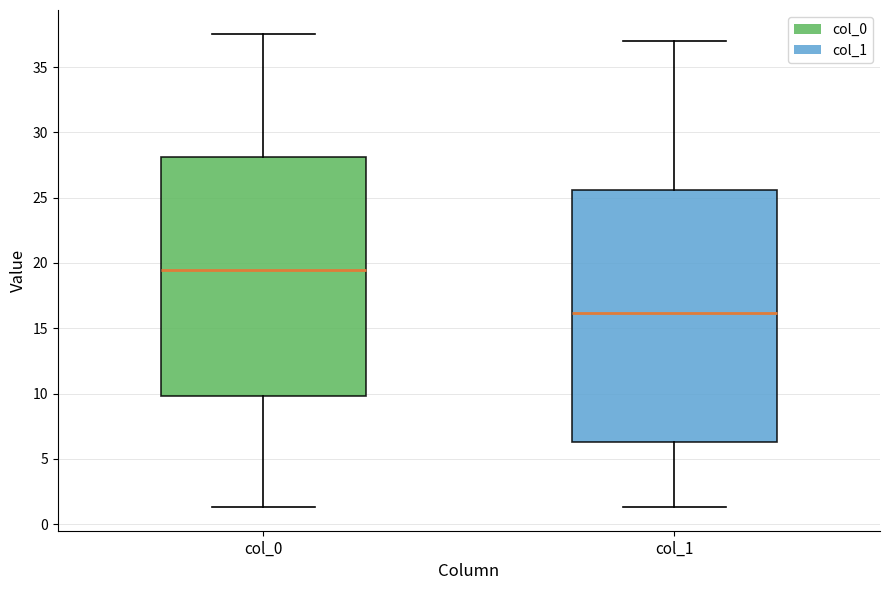

Reading left to right, transcribe this box plot: for each box, give where its median line is, the range the box spans, and where its two whiskers end, as read against the y-axis. The values are not printed on the chart, so give them approximately, as read against the axis.

col_0: median 19.5, box 10.0 to 28.0, whiskers 1.5 to 37.5
col_1: median 16.0, box 6.5 to 25.5, whiskers 1.5 to 37.0